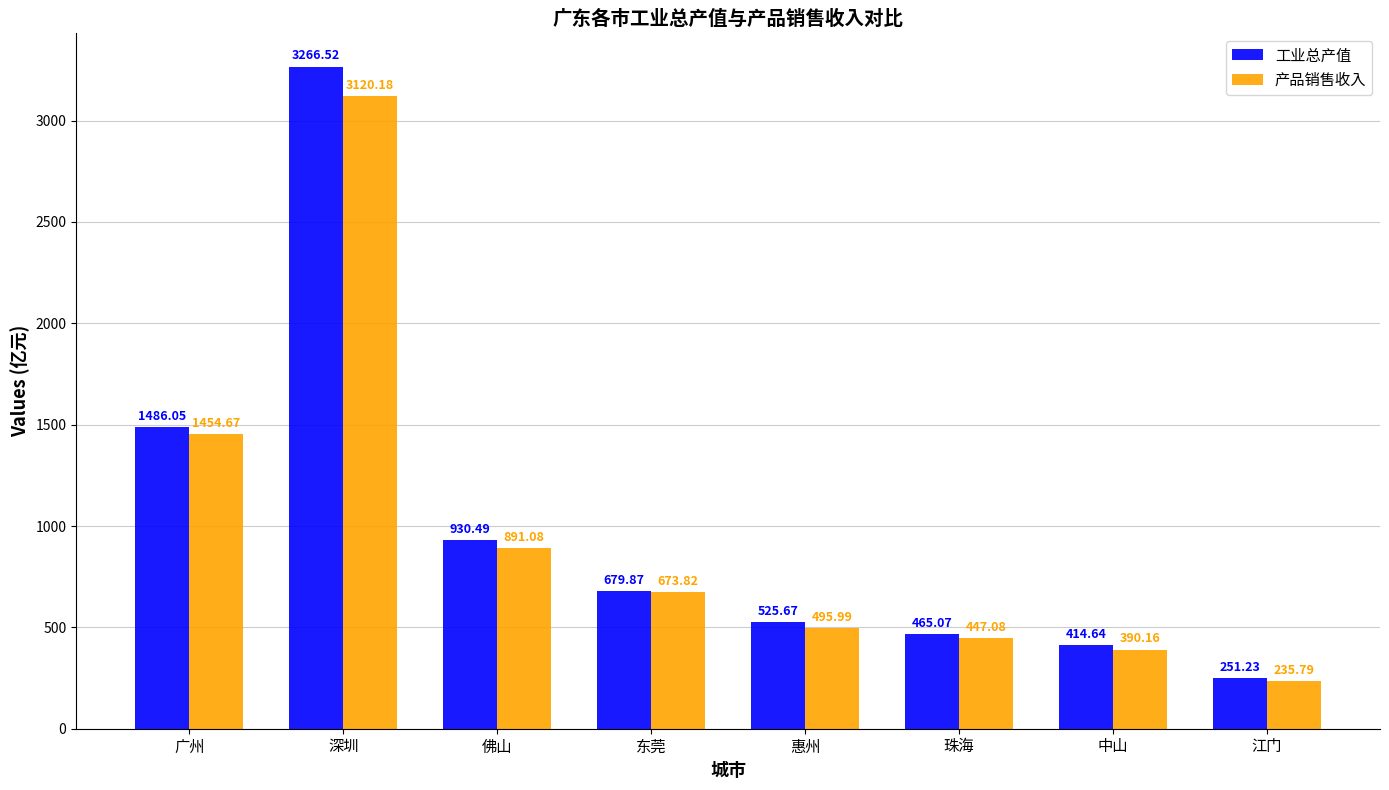

What is the spread (max minus min) of values at 惠州?

29.7